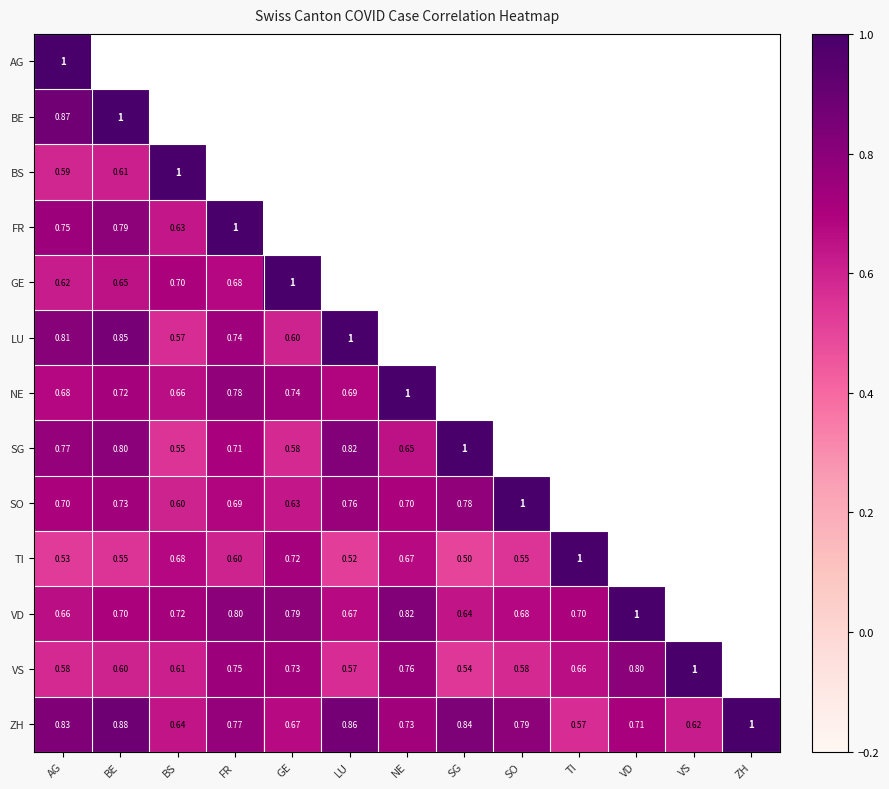

At which label does ZH reach its minimum?

TI